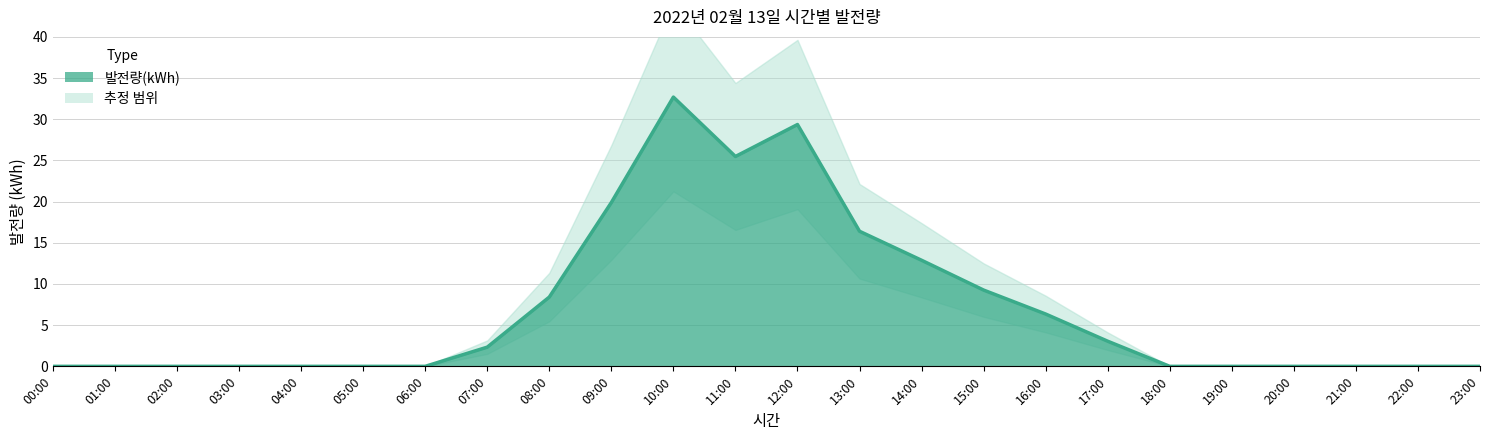

True or false: the data shows 5.4 at 17:00.

False